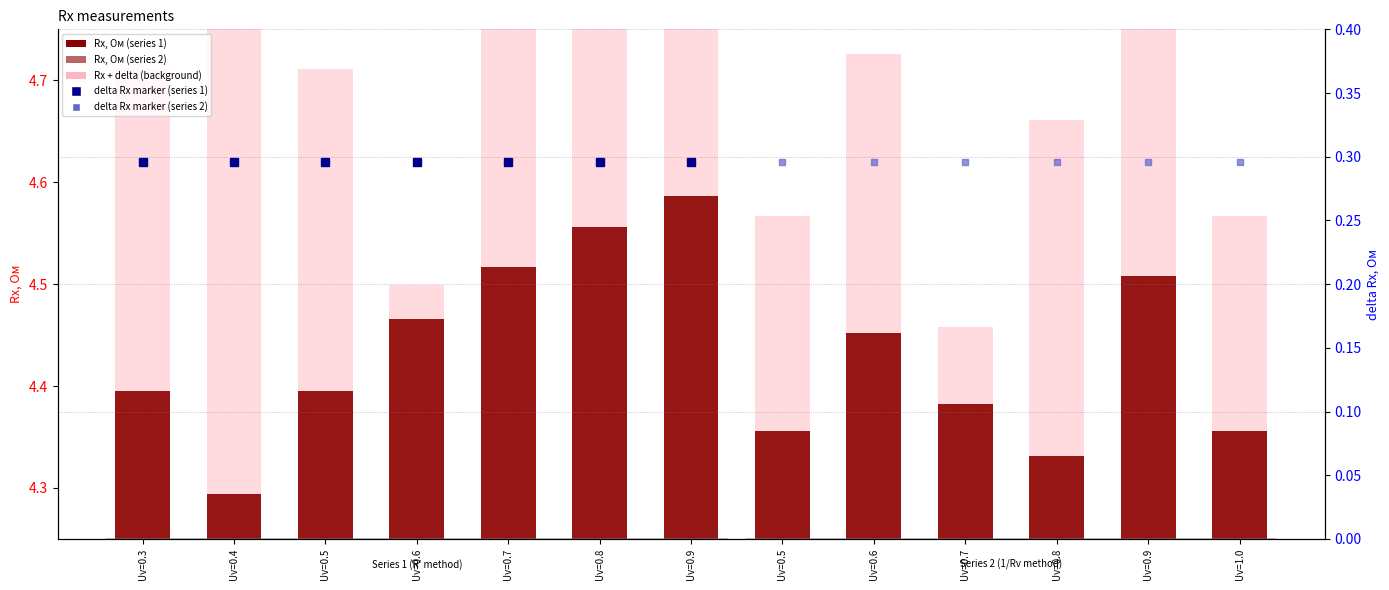

At which category does the chart reach its peak across all series?

Uv=0.9